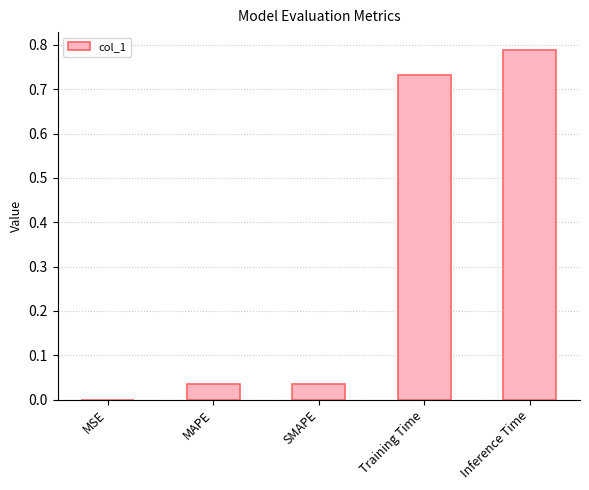

What is the sum of all values?

1.6